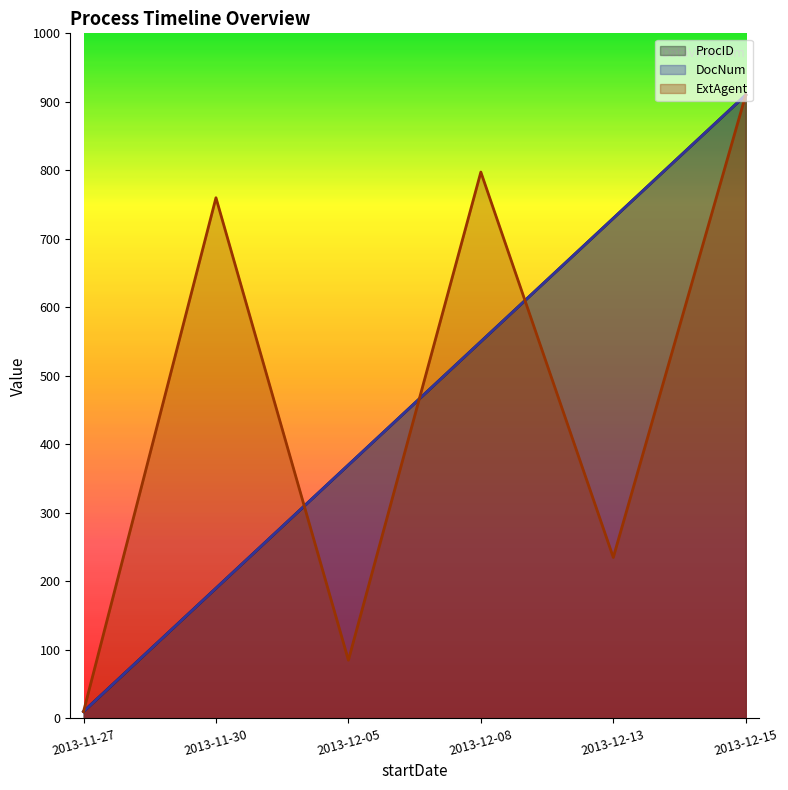

What is the approximate value of ProcID at 2013-12-05?

370.0